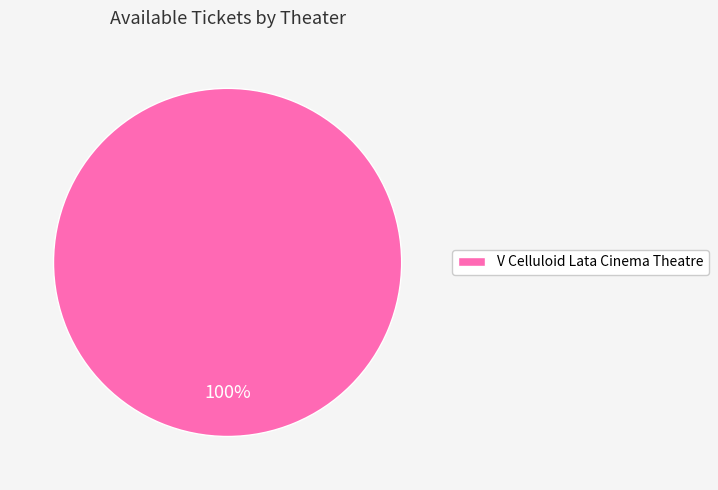

What is the majority slice?

V Celluloid Lata Cinema Theatre